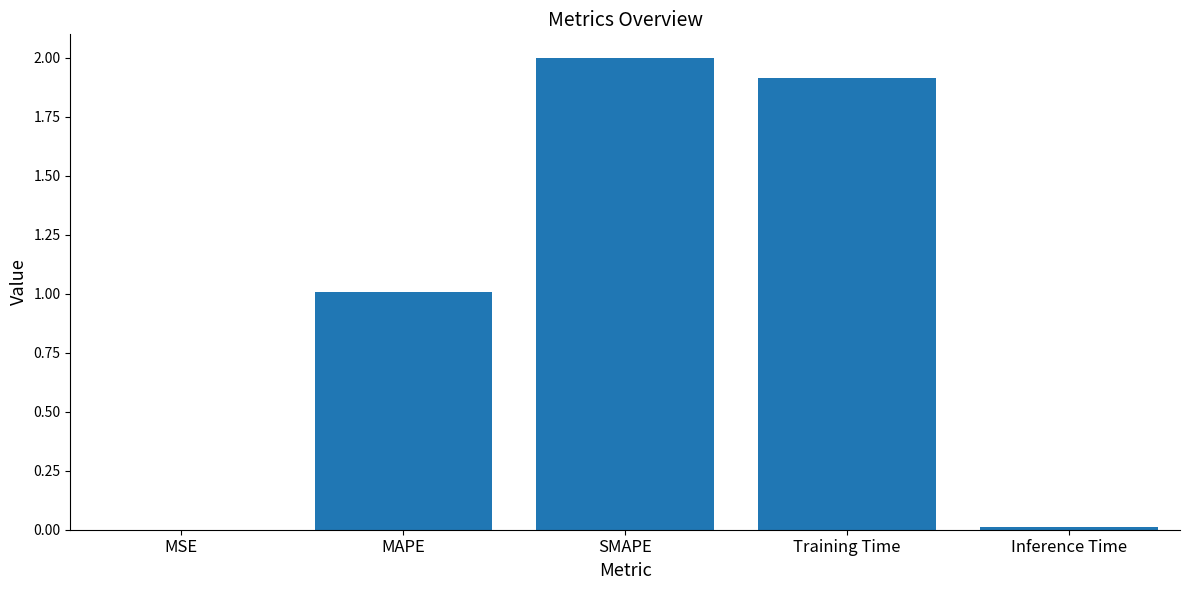

Which has a higher value, SMAPE or Inference Time?

SMAPE